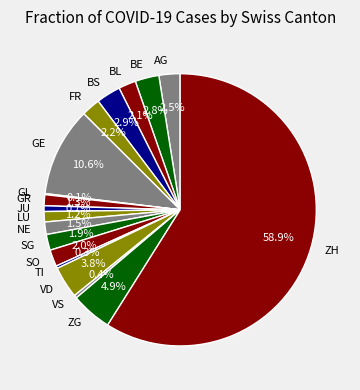

What is the largest slice in the pie chart?

ZH